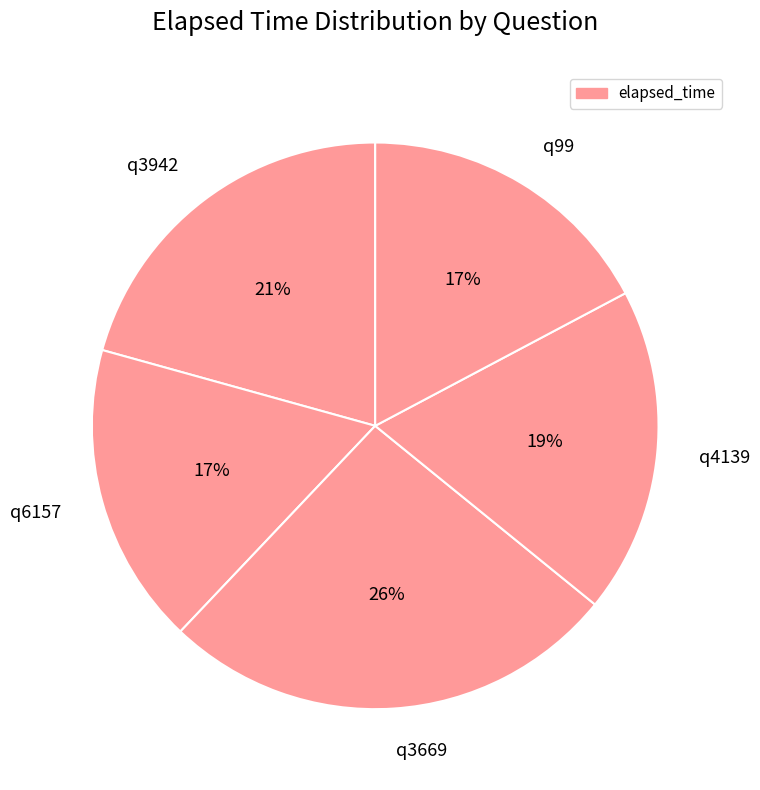

To the nearest percent, what portion does q4139 represent?

19%